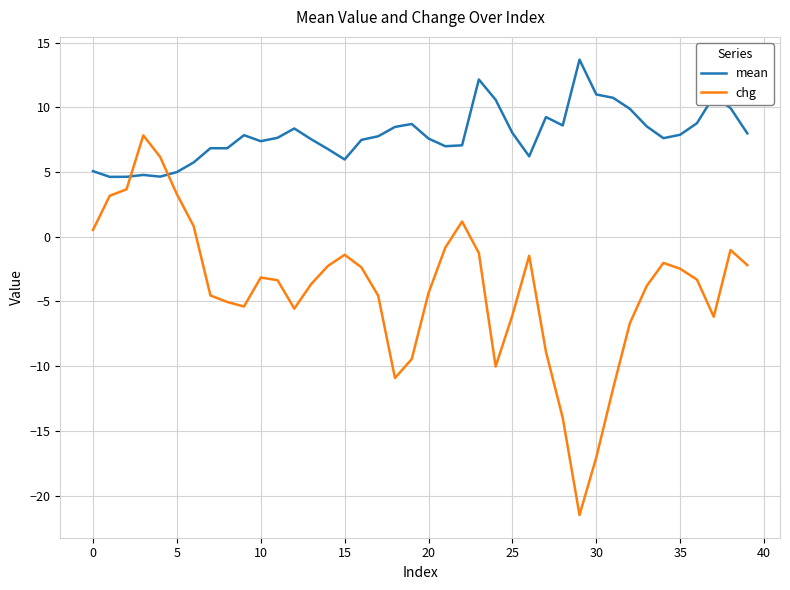

What are all the series names shown in the legend?

mean, chg